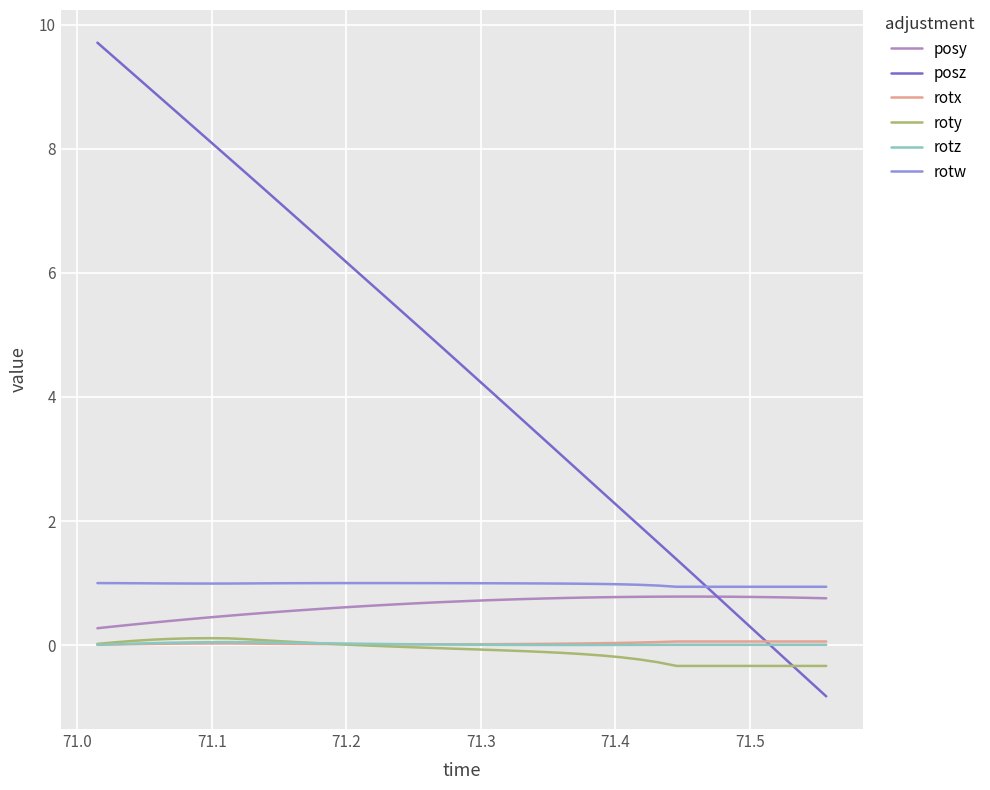

Which series has the largest total across all categories?

posz